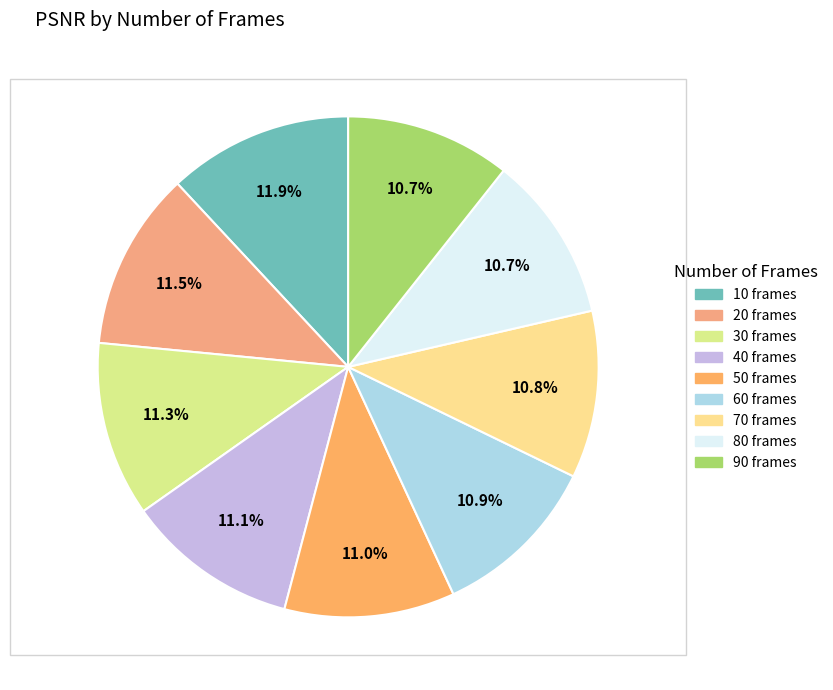

Rank the categories by value from lowest to highest.

90, 80, 70, 60, 50, 40, 30, 20, 10